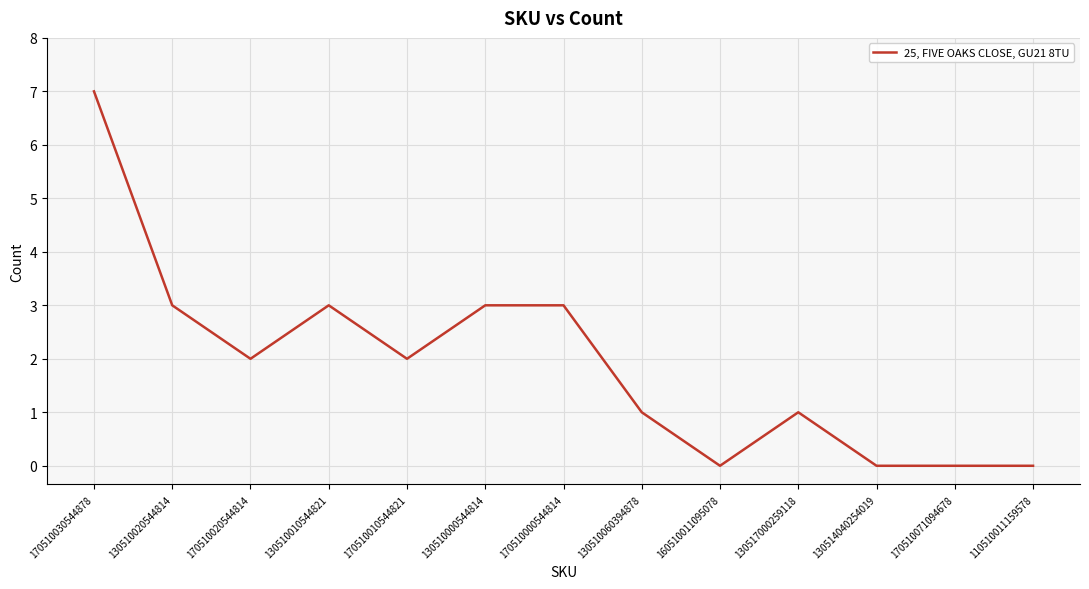

What is the difference between the values at 170510030544878 and 170510071094678?

7